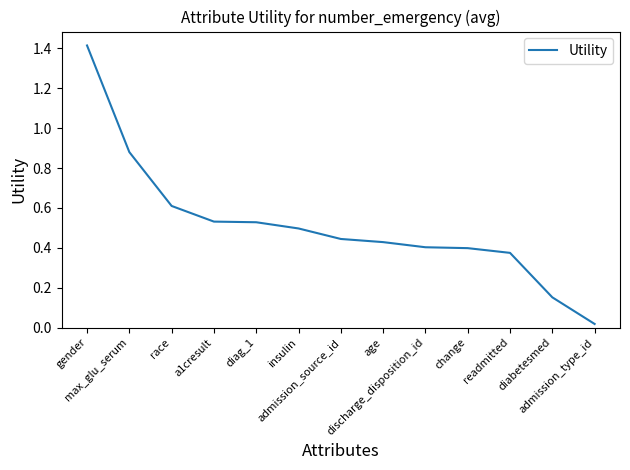

What is the greatest value displayed?

1.4